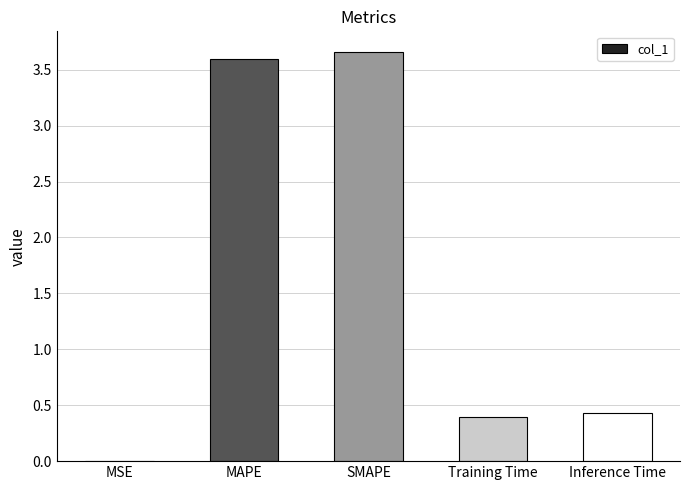

The value at Inference Time is 0.6. True or false?

False